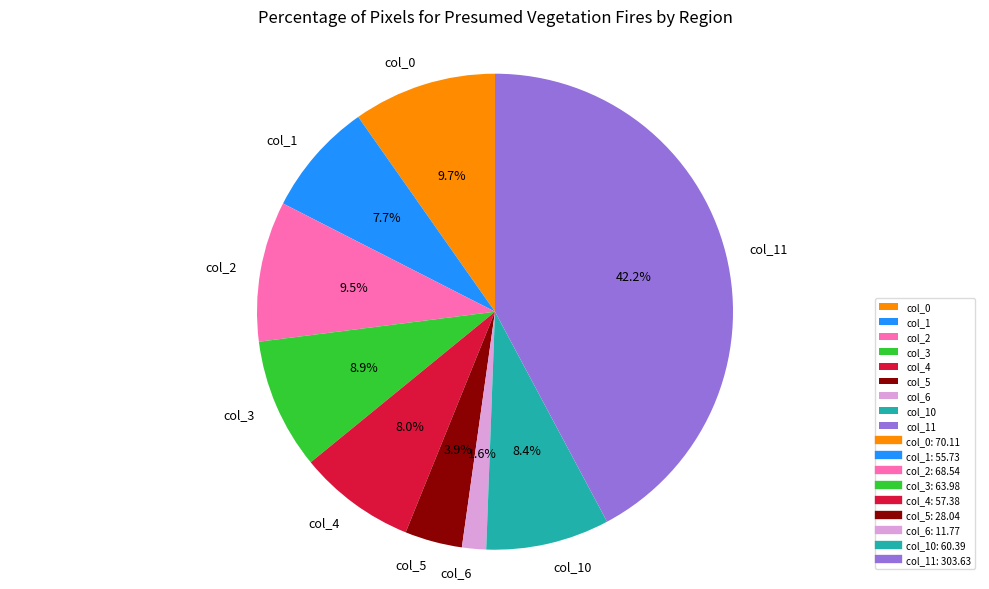

Combined, do col_6 and col_4 account for over 50%?

No